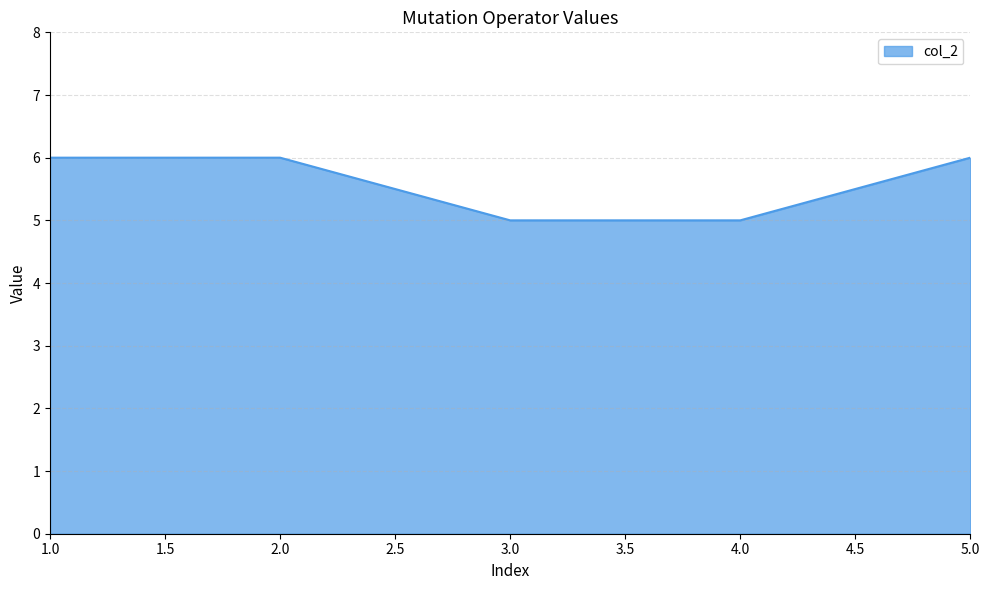

What is the average value?

6